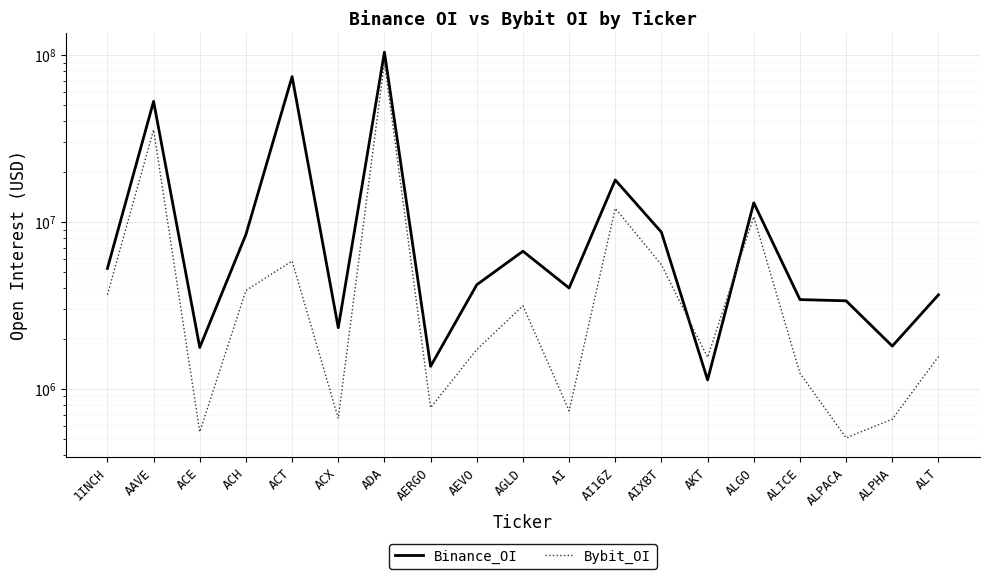

List the series in order of their overall mean, lowest first.

Bybit_OI, Binance_OI